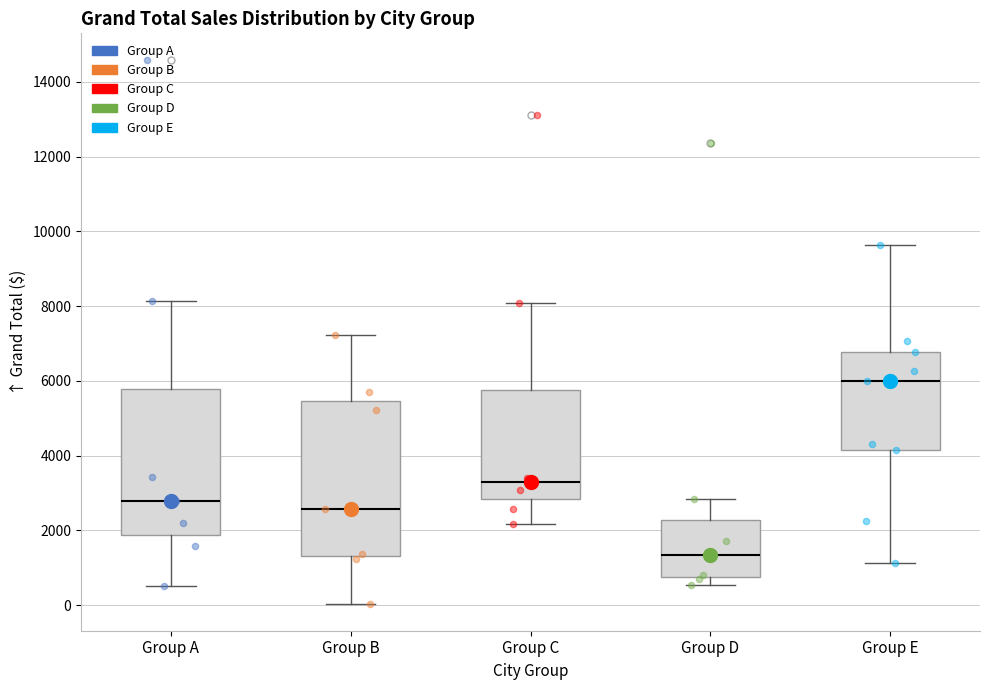

Where is the upper edge of the box for Group E on the y-axis? The values are not printed on the chart, so give them approximately, as read against the axis.

6800